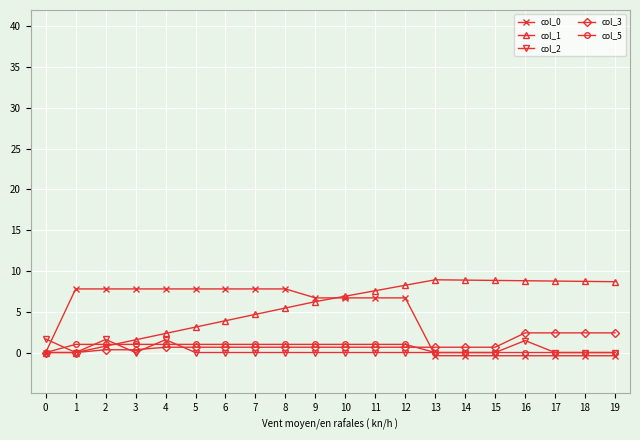

What is the spread (max minus min) of values at 13?

9.3